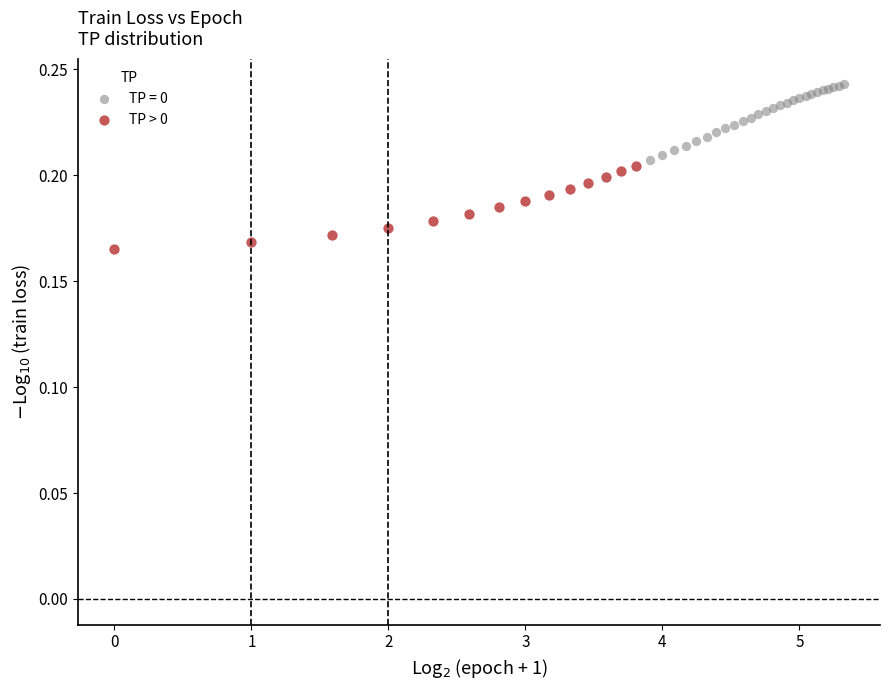

Which series contains the highest Y value?

TP = 0